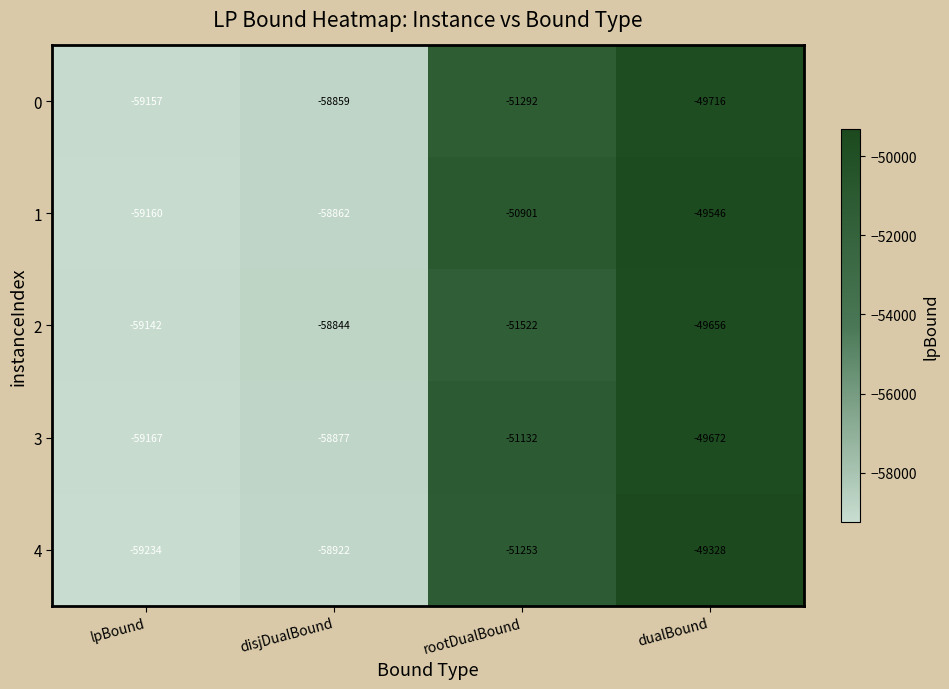

At which label is 3 closest to -54419?

rootDualBound